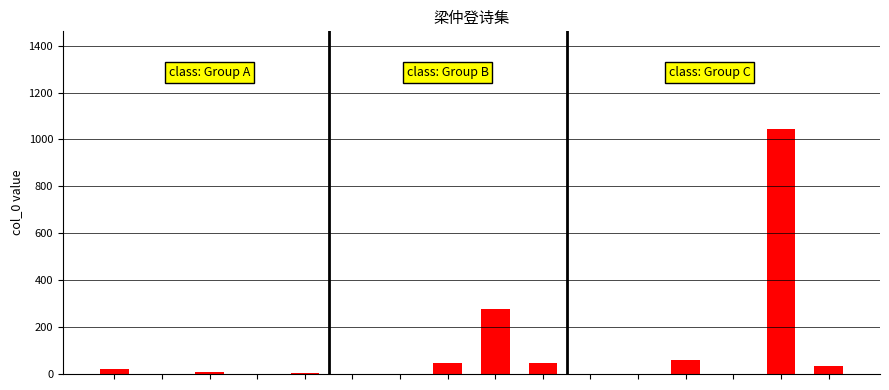

What is the greatest value displayed?

1043.7